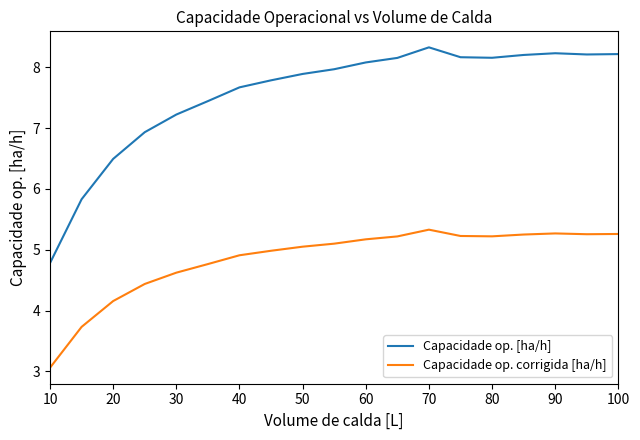

List the series in order of their overall mean, highest first.

Capacidade op. [ha/h], Capacidade op. corrigida [ha/h]